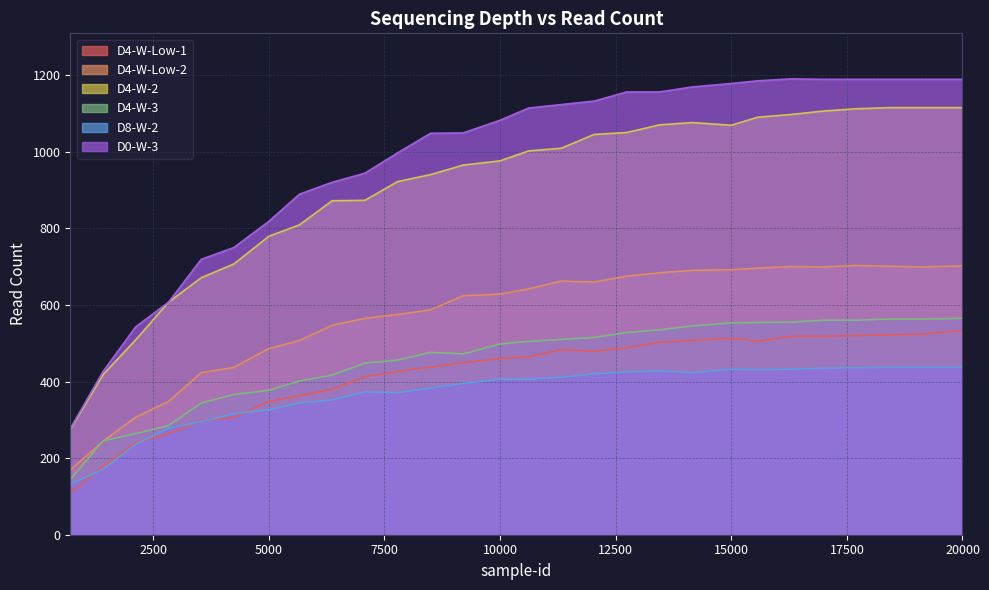

Count the number of data series in this chart.

6